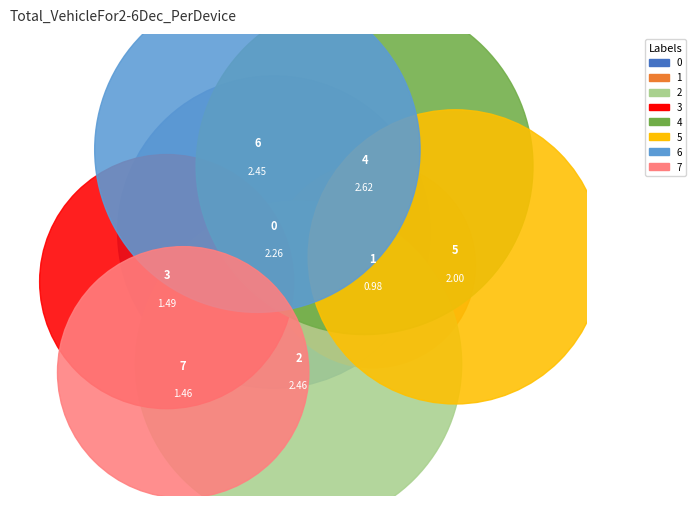

Which slice is the smallest?

1